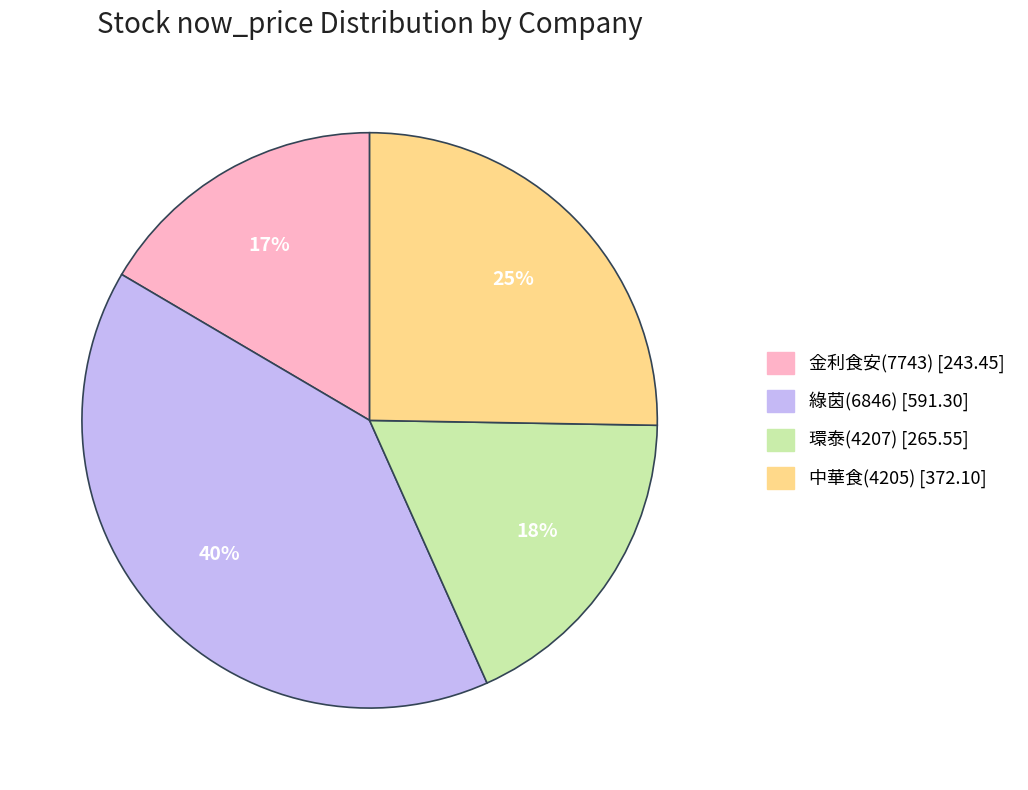

How many slices are in this pie chart?

4